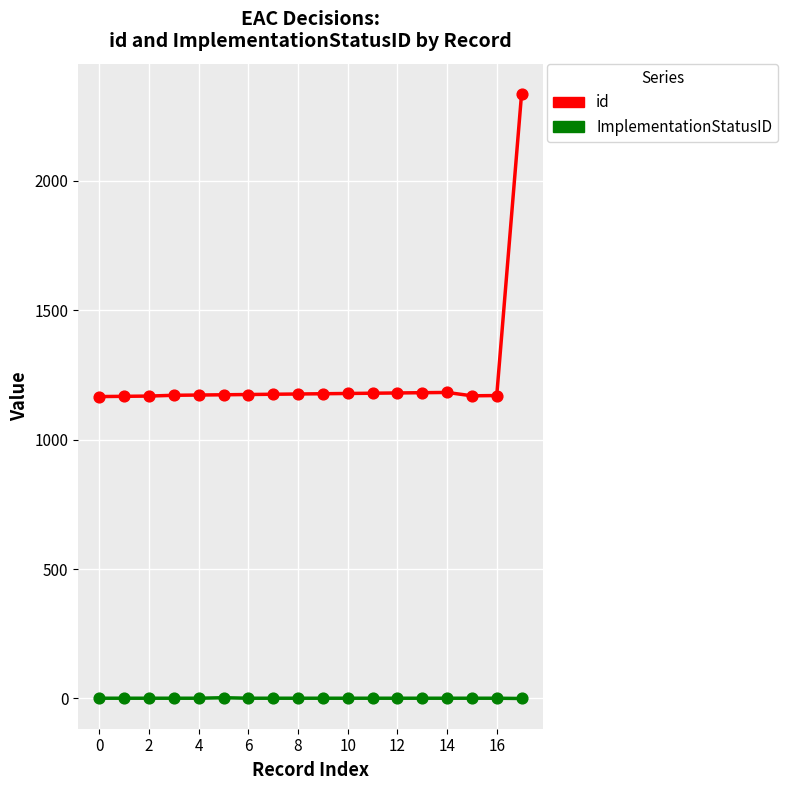

Which series has the largest total across all categories?

id